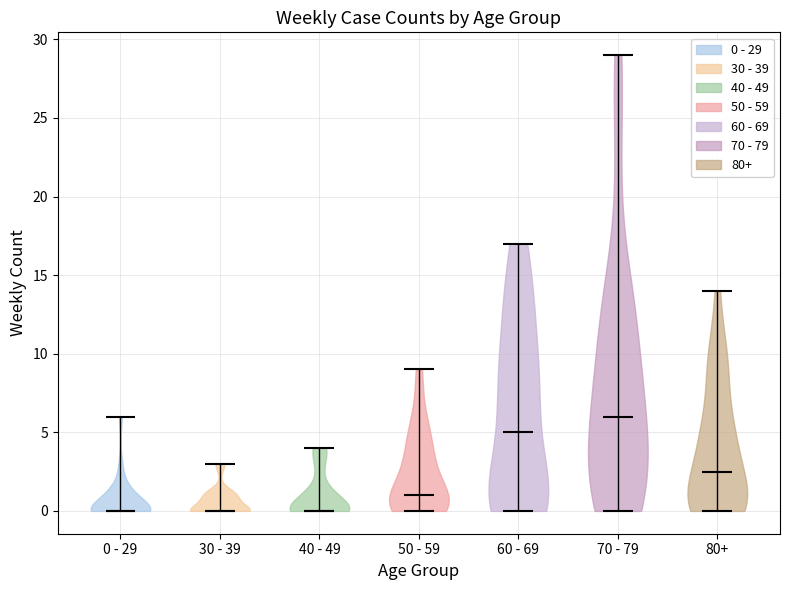

Reading left to right, read every violin against the y-axis: where its median line is, and the lowest and highest points it reaches. The values are not printed on the chart, so give them approximately, as read against the axis.

0 - 29: median line 0.0, lowest point 0.0, highest point 6.0
30 - 39: median line 0.0, lowest point 0.0, highest point 3.0
40 - 49: median line 0.0, lowest point 0.0, highest point 4.0
50 - 59: median line 1.0, lowest point 0.0, highest point 9.0
60 - 69: median line 5.0, lowest point 0.0, highest point 17.0
70 - 79: median line 6.0, lowest point 0.0, highest point 29.0
80+: median line 2.5, lowest point 0.0, highest point 14.0